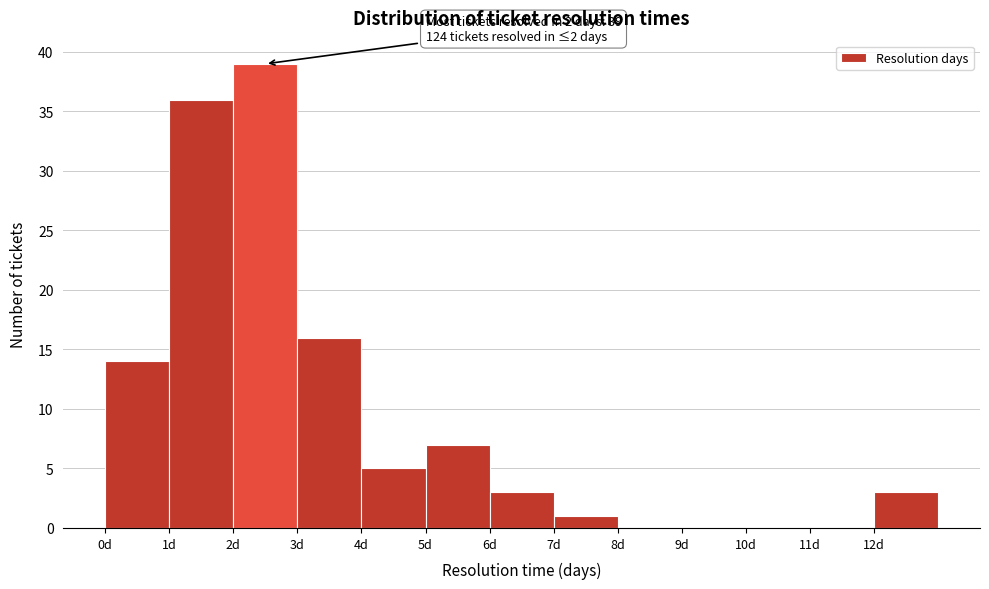

Over which range of the x-axis is the bar tallest?

2 to 3